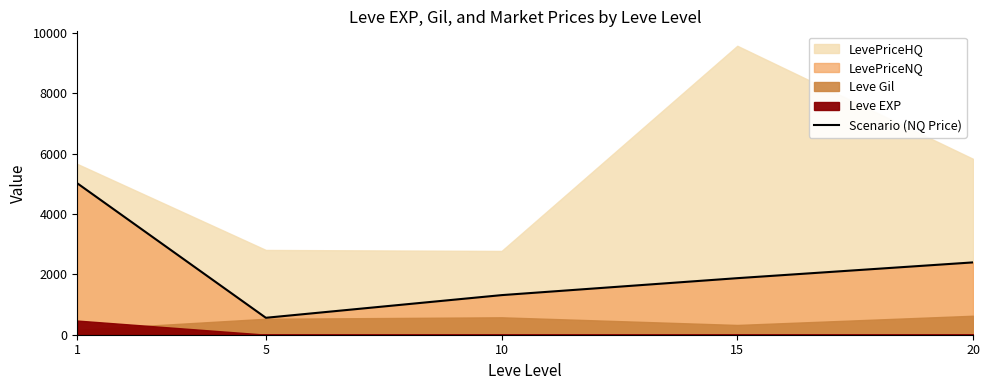

The value at 1 is 8082.0. True or false?

False